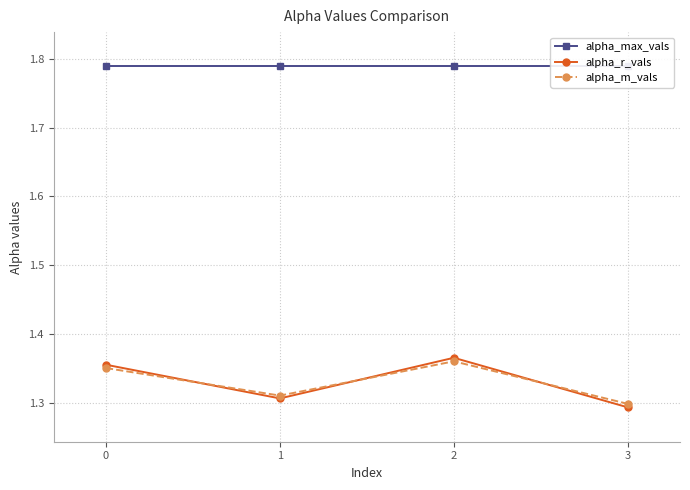

What is the average value of the alpha_m_vals series?

1.3